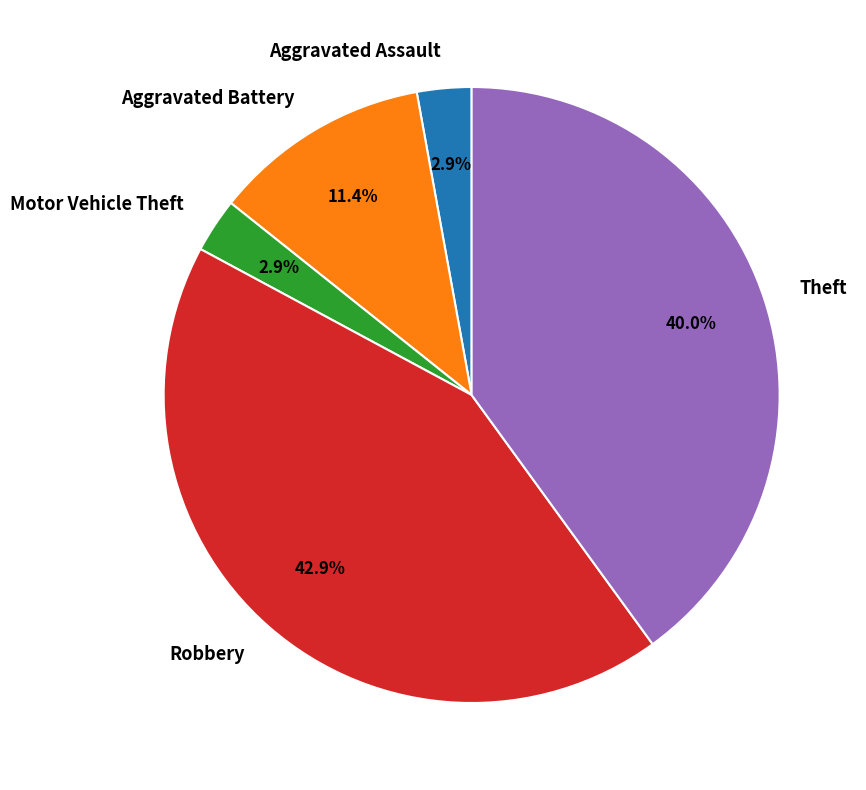

What is the largest slice in the pie chart?

Robbery